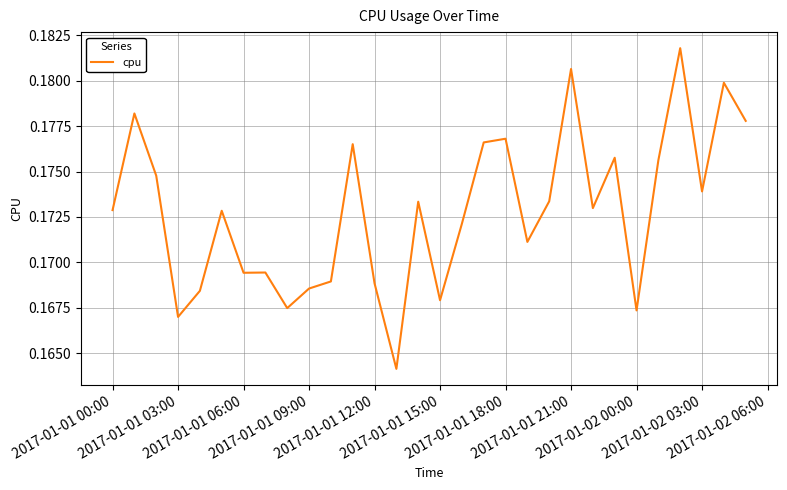

How many series are shown in this chart?

1